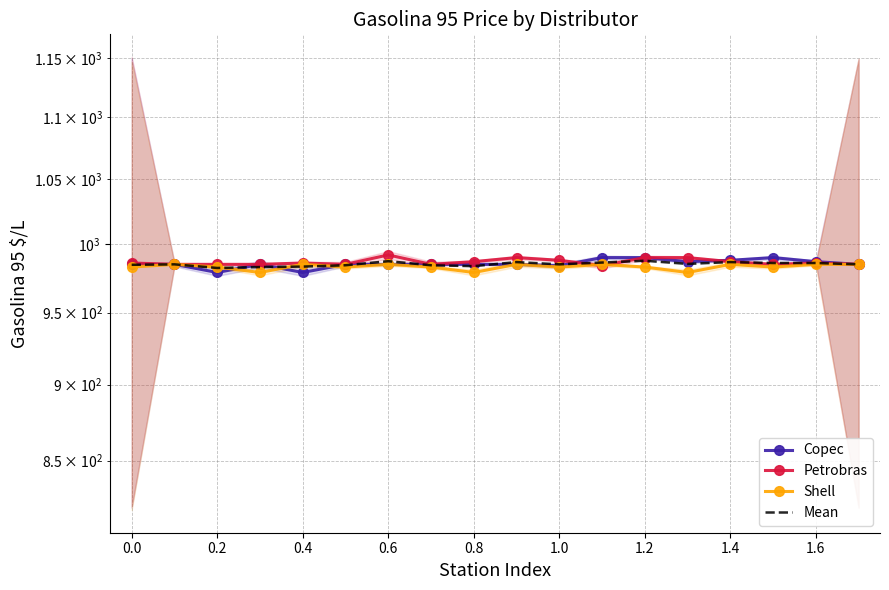

What are all the series names shown in the legend?

Copec, Petrobras, Shell, Mean